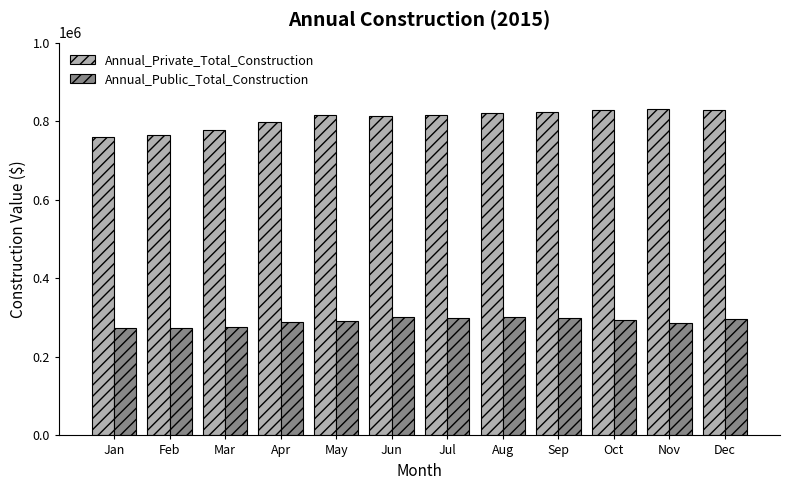

Rank the series by their maximum value, from lowest to highest.

Annual_Public_Total_Construction, Annual_Private_Total_Construction